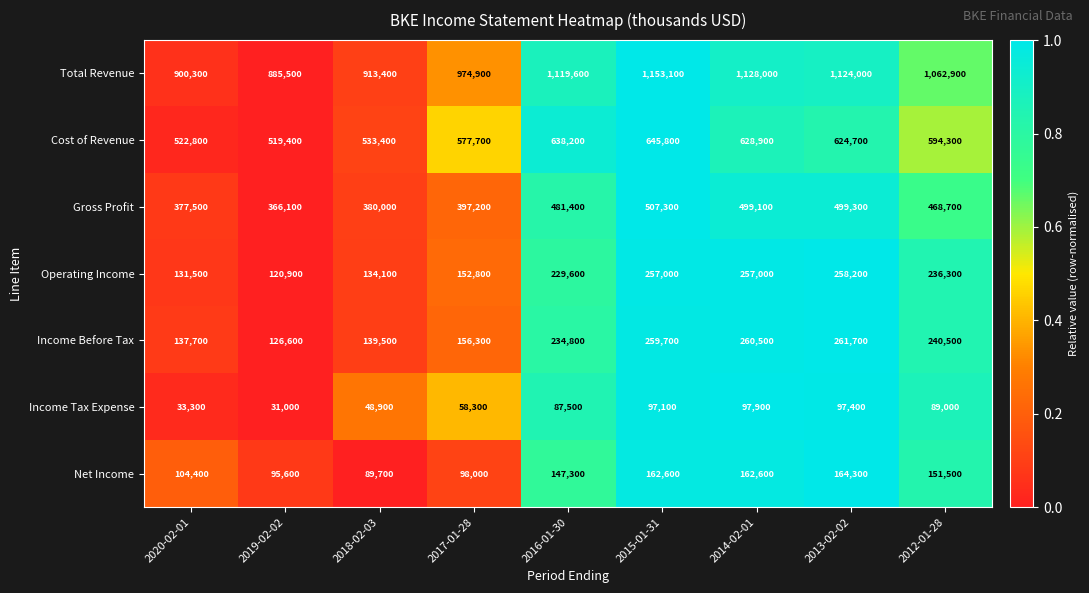

List the series in order of their peak value, highest first.

Total Revenue, Cost of Revenue, Gross Profit, Income Before Tax, Operating Income, Net Income, Income Tax Expense